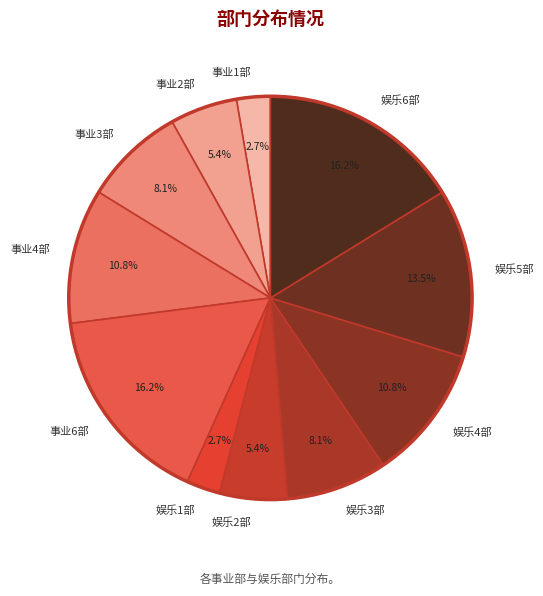

Does 娱乐4部 represent more than half of the total?

No